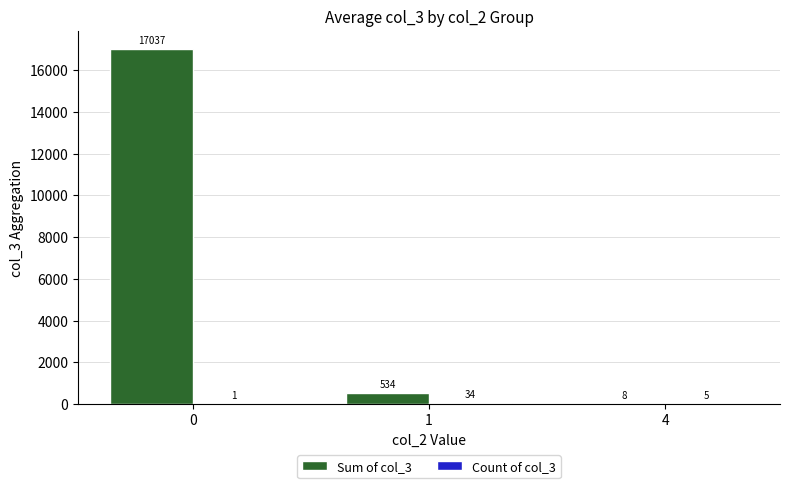

Between 0 and 4, which series saw the biggest shift?

Sum of col_3